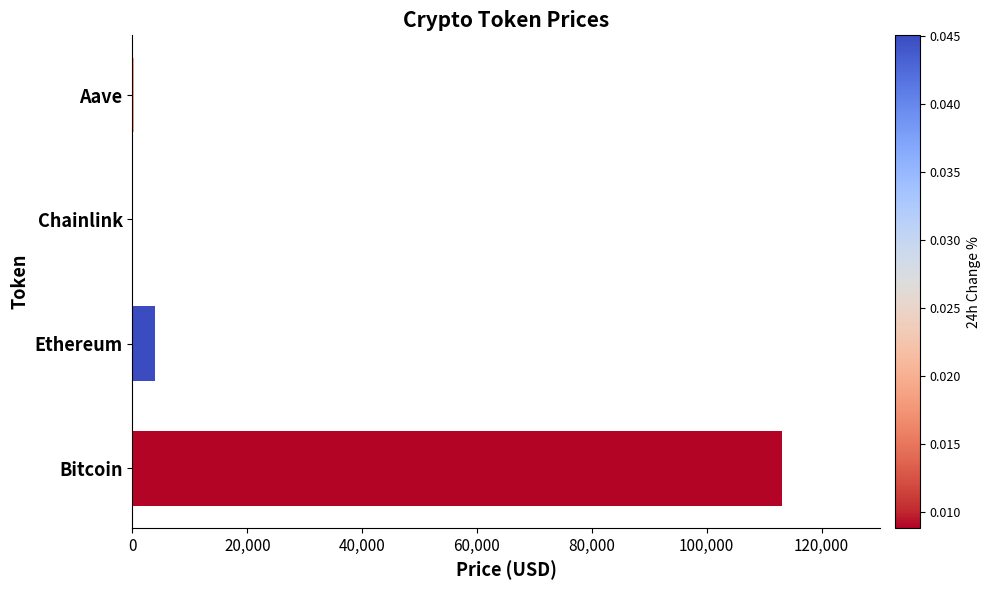

Is it true that the value at Bitcoin is 113130.0?

True